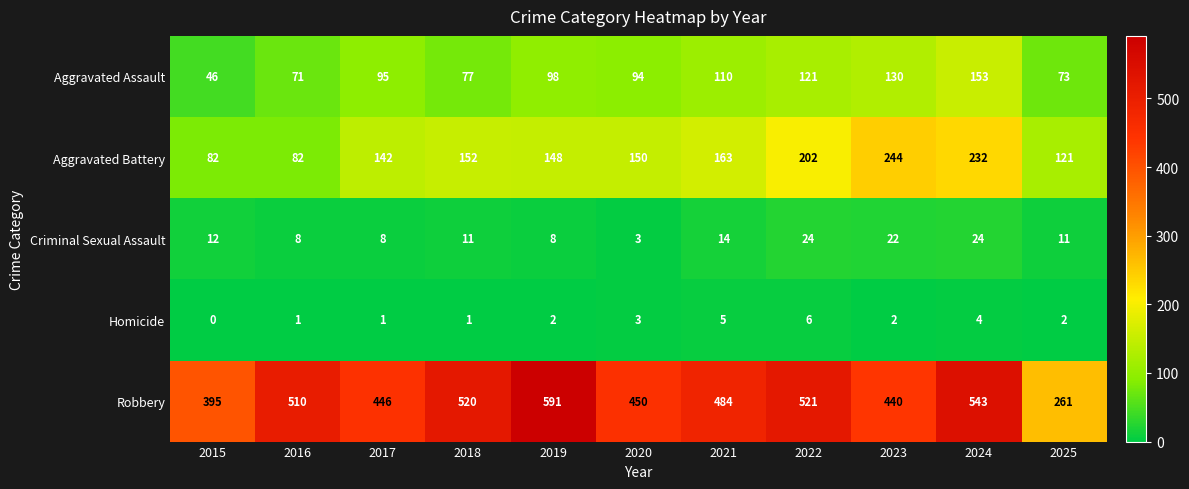

Which label corresponds to the largest value in the chart?

2019